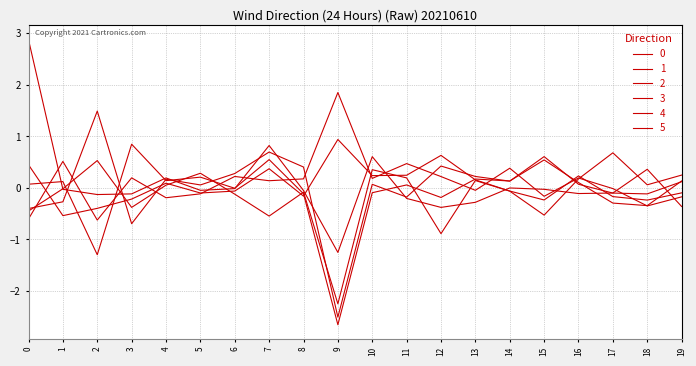

Reading left to right, what are all the values shown in this chart?

0: 0=-0.4	1=-0.3	2=1.5	3=-0.7	4=0.2	5=0.1	6=0.3	7=0.7	8=0.4	9=-2.5	10=0.1	11=-0.2	12=0.4	13=0.2	14=0.1	15=0.6	16=0.1	17=-0.1	18=-0.1	19=0.1
1: 0=-0.6	1=0.5	2=-0.6	3=0.2	4=-0.2	5=-0.1	6=0.2	7=0.1	8=0.2	9=1.9	10=0.2	11=0.5	12=0.2	13=-0.0	14=0.4	15=-0.2	16=0.2	17=-0.0	18=-0.3	19=-0.2
2: 0=-0.4	1=-0.0	2=0.5	3=-0.4	4=0.1	5=0.3	6=-0.1	7=-0.5	8=-0.1	9=-2.2	10=0.4	11=0.2	12=-0.9	13=0.1	14=-0.1	15=-0.5	16=0.2	17=0.7	18=0.1	19=0.2
3: 0=2.9	1=-0.0	2=-0.1	3=-0.1	4=0.2	5=-0.0	6=-0.0	7=0.8	8=-0.0	9=-1.3	10=0.6	11=-0.2	12=-0.4	13=-0.3	14=-0.0	15=-0.0	16=-0.1	17=-0.1	18=0.4	19=-0.4
4: 0=0.1	1=0.1	2=-1.3	3=0.8	4=0.1	5=0.2	6=-0.0	7=0.6	8=-0.1	9=-2.7	10=-0.1	11=0.1	12=-0.2	13=0.2	14=0.1	15=0.5	16=0.1	17=-0.3	18=-0.3	19=0.1
5: 0=0.4	1=-0.5	2=-0.4	3=-0.2	4=0.1	5=-0.1	6=-0.1	7=0.4	8=-0.2	9=0.9	10=0.2	11=0.2	12=0.6	13=0.2	14=-0.1	15=-0.2	16=0.2	17=-0.2	18=-0.2	19=-0.1